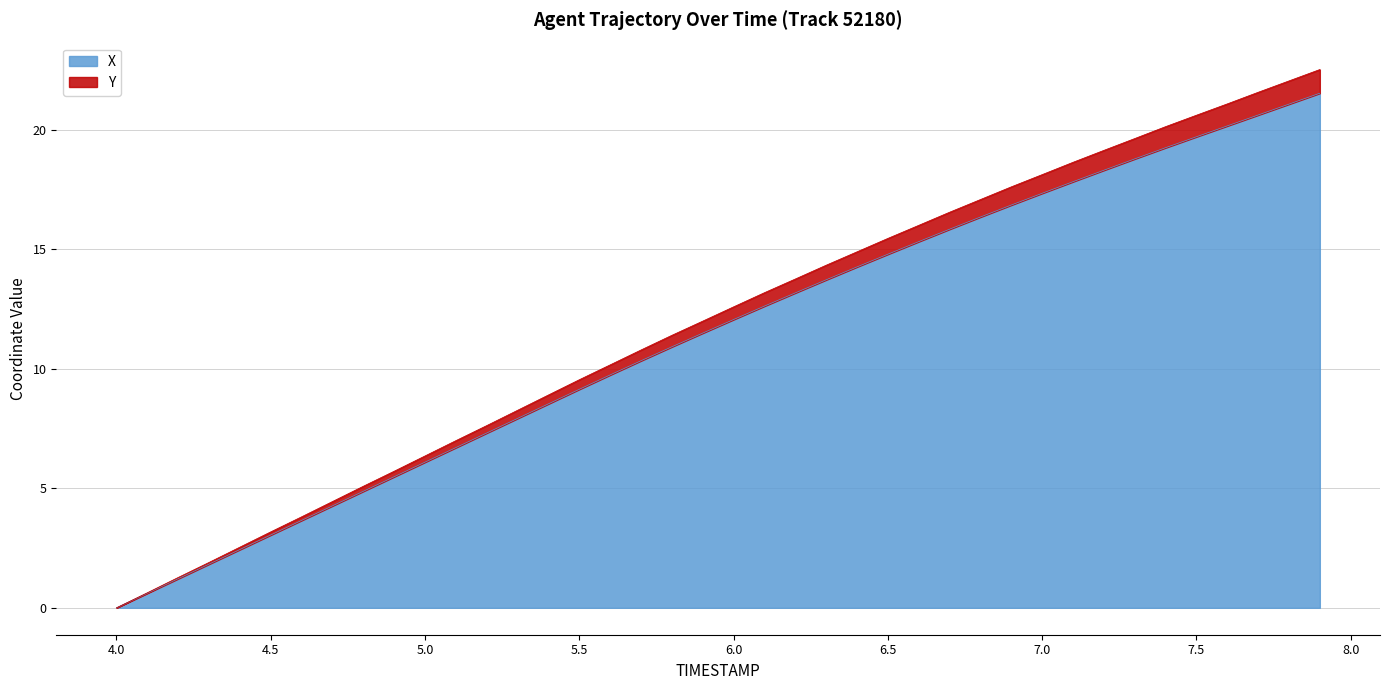

What is the label of the 18th point from the right?

6.2